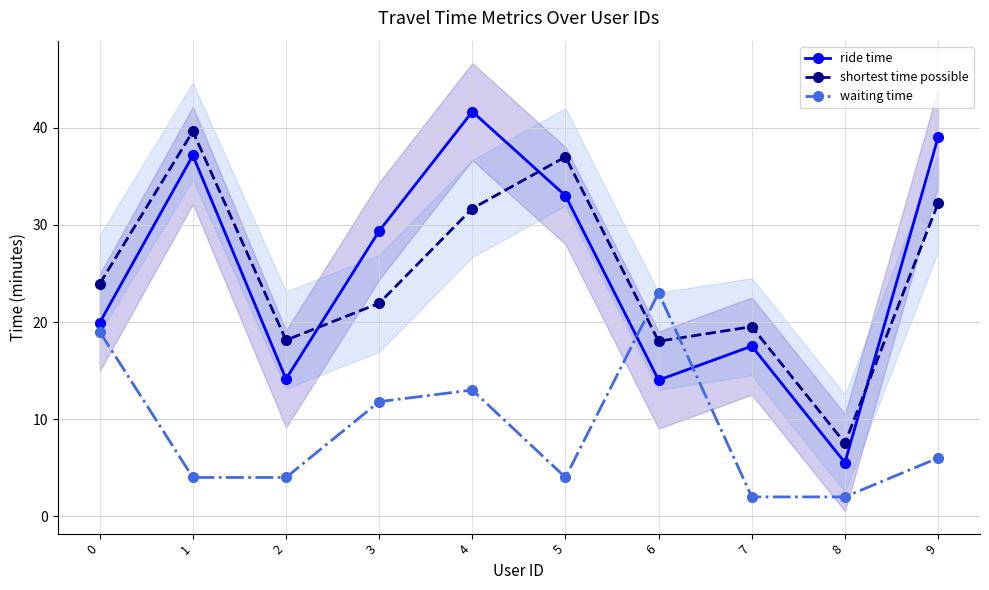

True or false: shortest time possible and waiting time intersect in this chart.

True